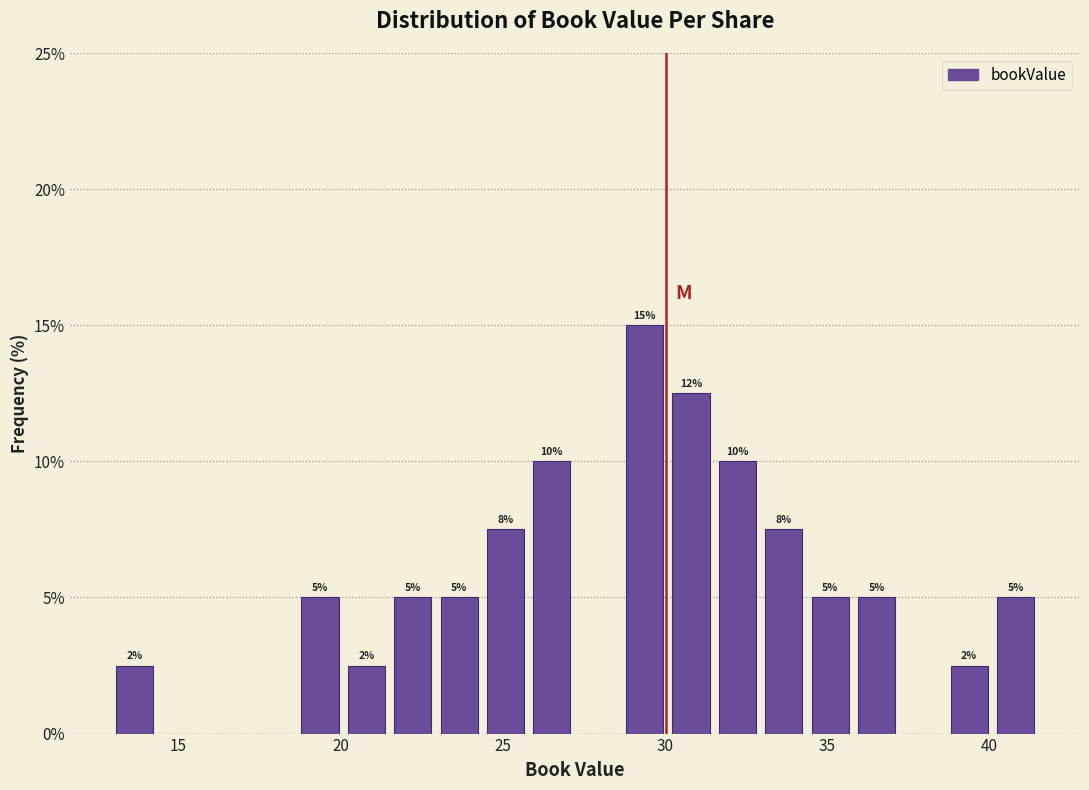

Read against the x-axis, roughly where is the centre of the tallest bar?

29.5